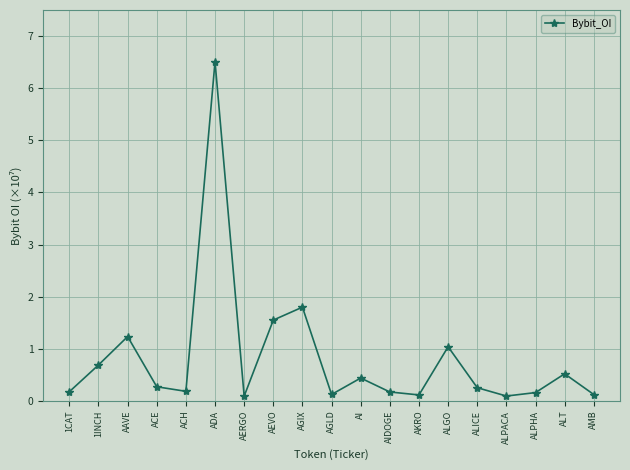

What is the greatest value displayed?

6.5